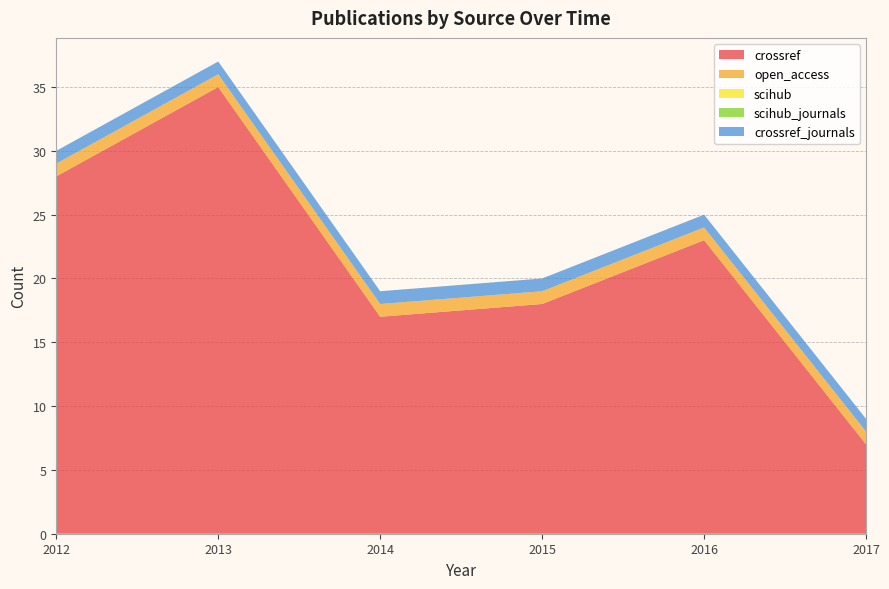

Reading left to right, list all the values displayed in this chart.

crossref: 2012=28	2013=35	2014=17	2015=18	2016=23	2017=7
open_access: 2012=1	2013=1	2014=1	2015=1	2016=1	2017=1
scihub: 2012=0	2013=0	2014=0	2015=0	2016=0	2017=0
scihub_journals: 2012=0	2013=0	2014=0	2015=0	2016=0	2017=0
crossref_journals: 2012=1	2013=1	2014=1	2015=1	2016=1	2017=1